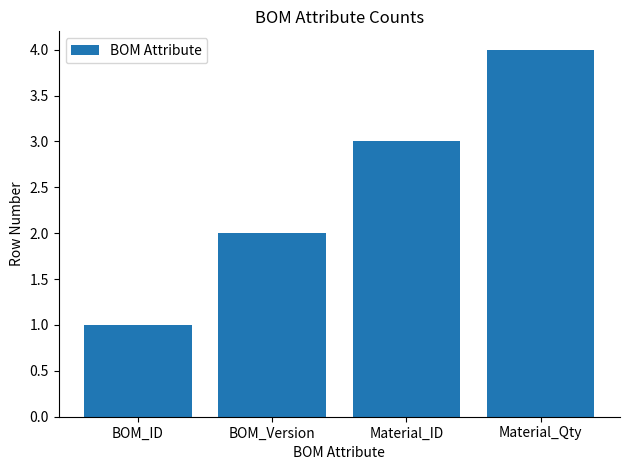

What is the difference between the values at BOM_Version and Material_Qty?

2